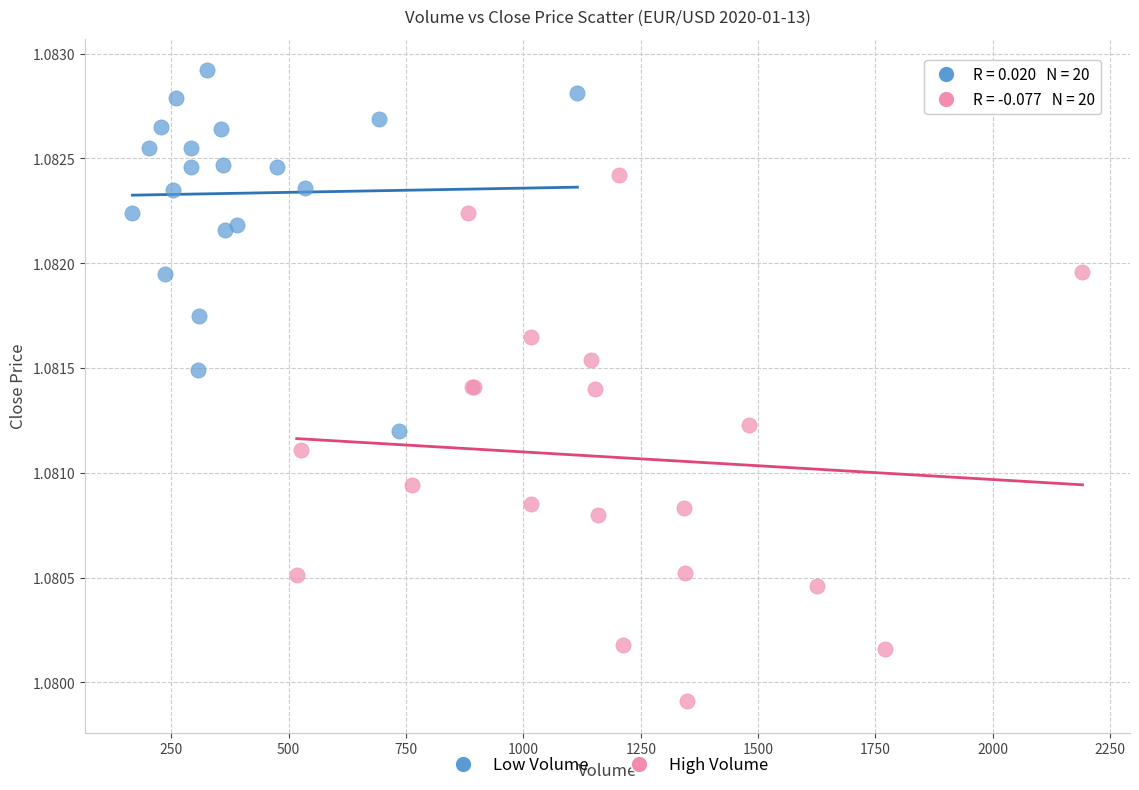

Which series reaches the maximum Y coordinate?

Low Volume